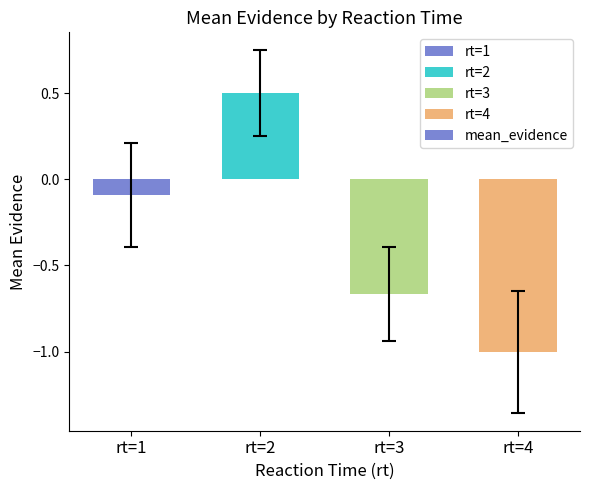

Rank the categories by value from lowest to highest.

rt=4, rt=3, rt=1, rt=2